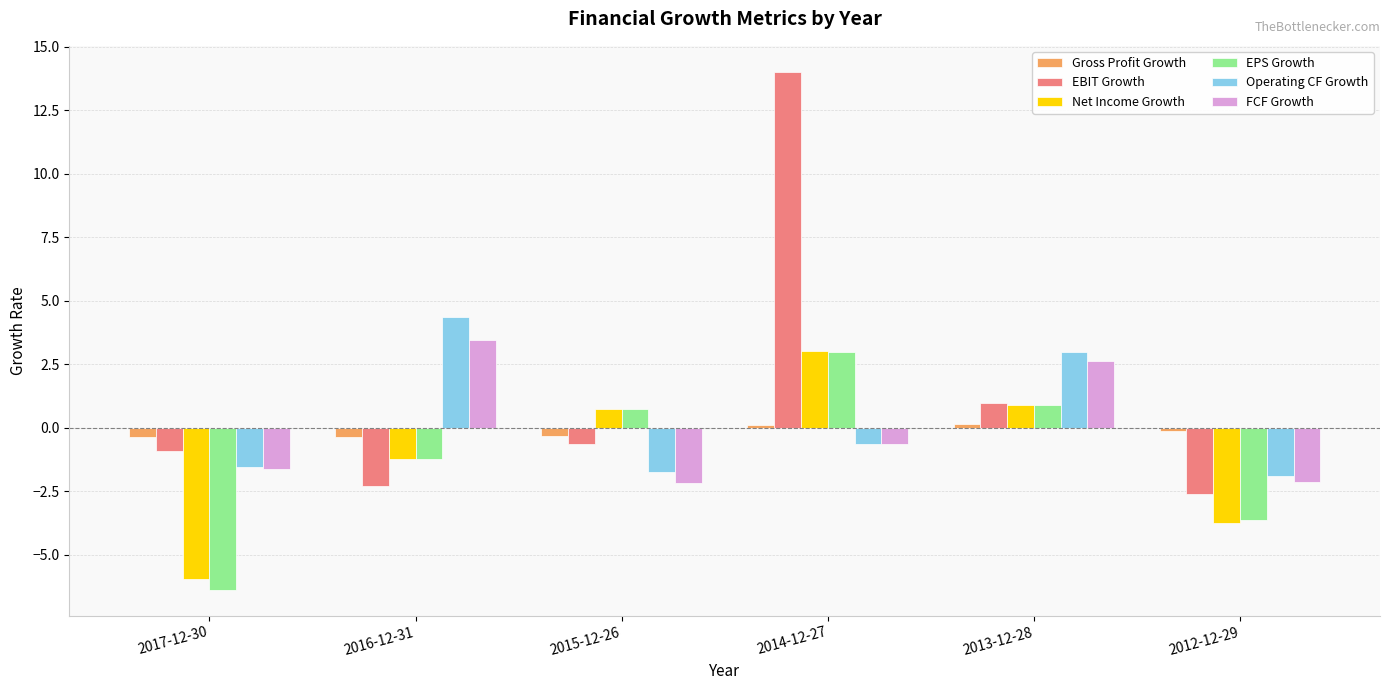

How many values in FCF Growth are below zero?

4